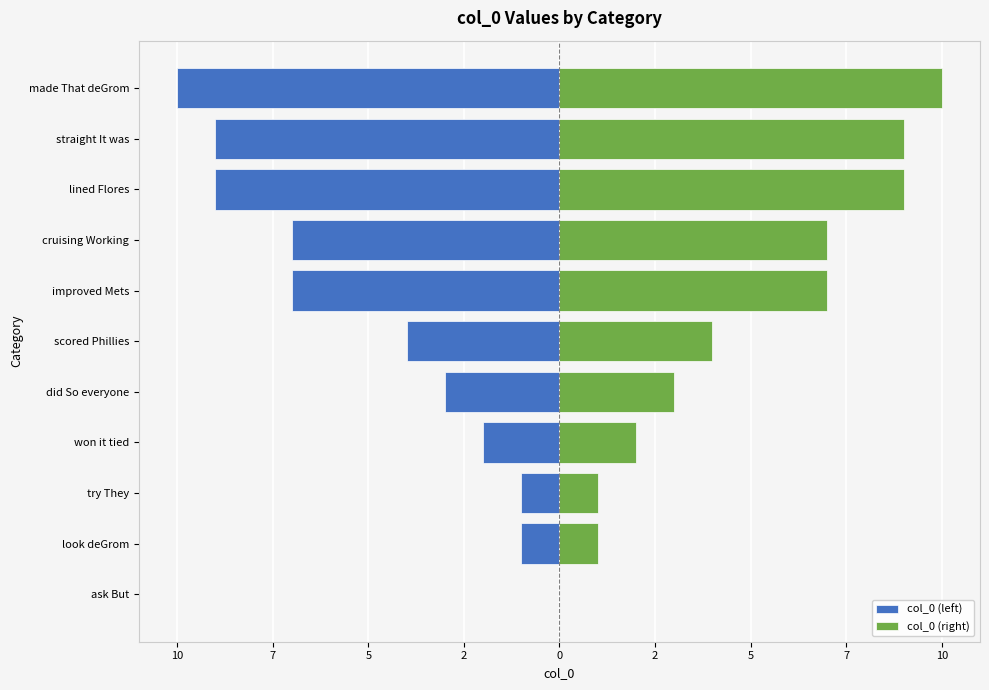

How many bars are there in each group?

2